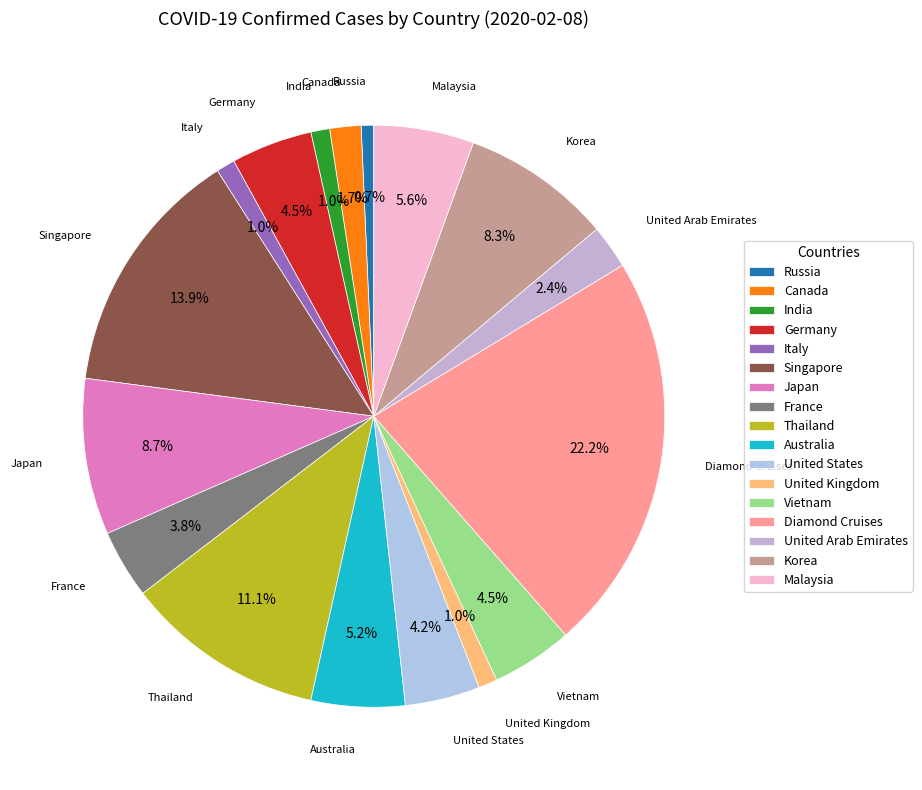

Which slice is the largest?

Diamond Cruises